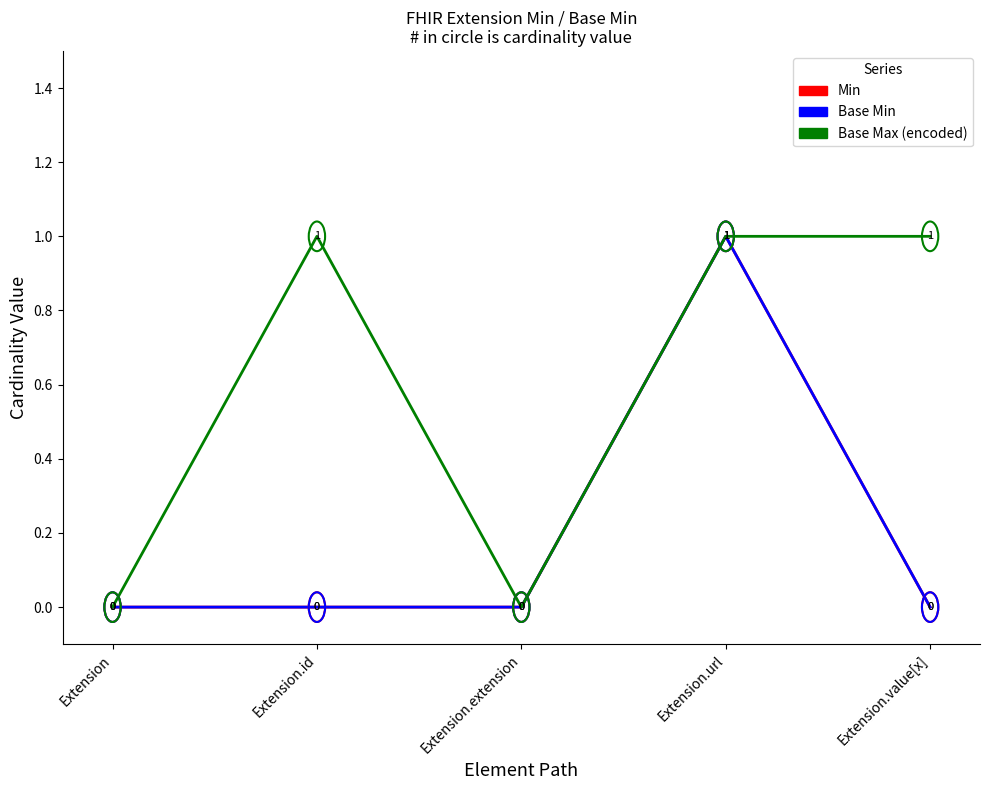

What is the label of the 4th point from the left?

Extension.url